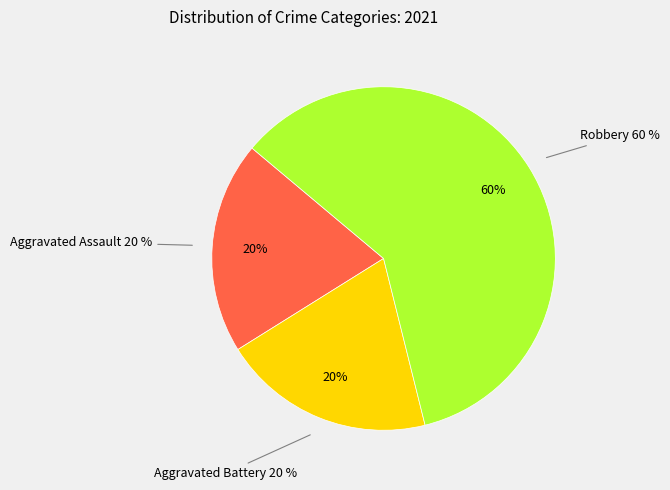

Combined, what portion of the pie is Aggravated Battery and Aggravated Assault?

40.0%